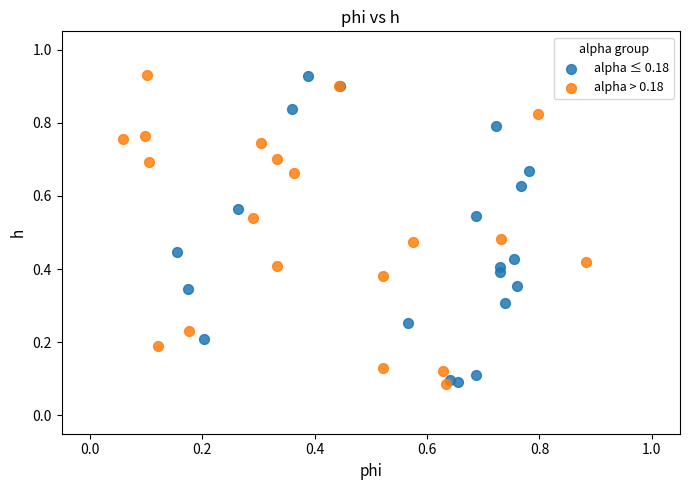

What are all the series names shown in the legend?

alpha ≤ 0.18, alpha > 0.18